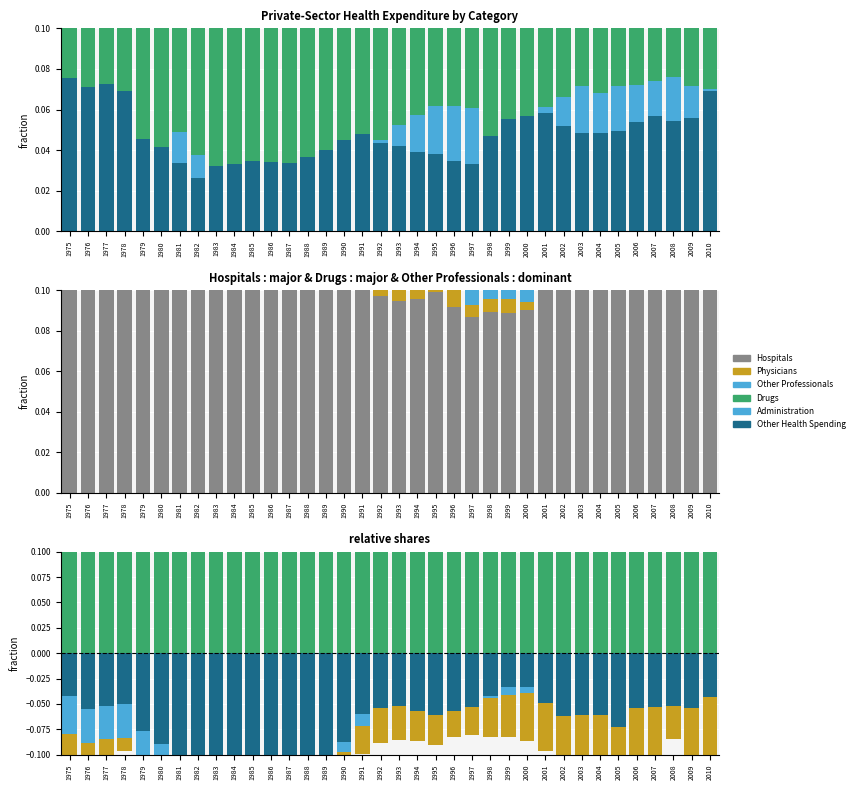

Where is Other Health Spending nearest to the value 0?

2000